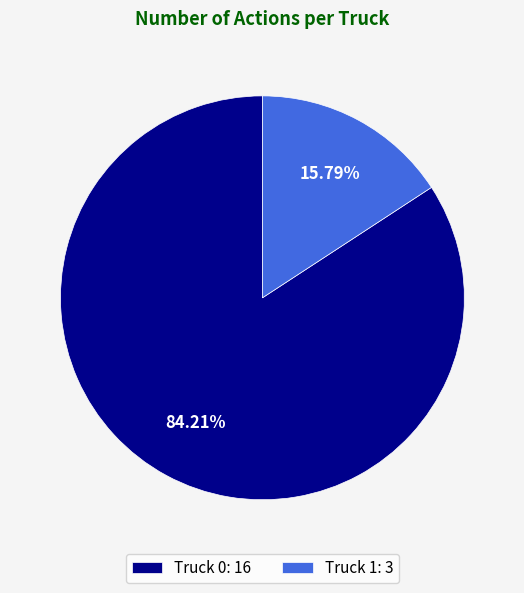

To the nearest percent, what percentage of the pie is Truck 1?

16%